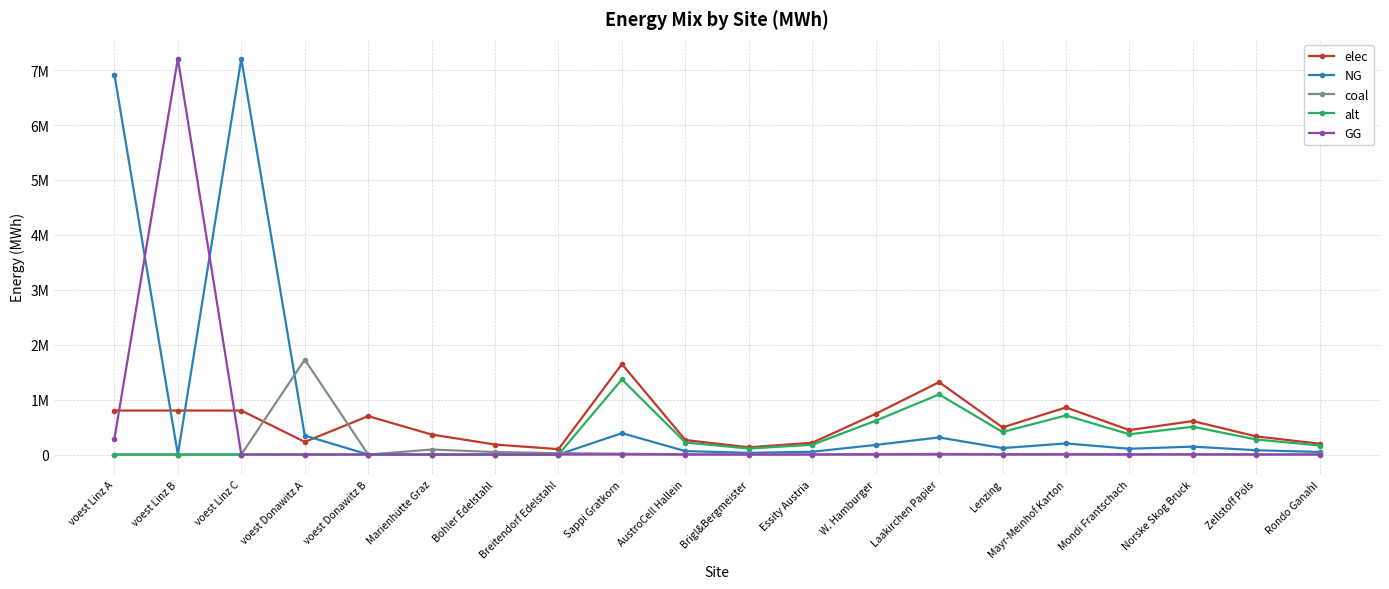

How many interior local peaks does the alt series have?

4